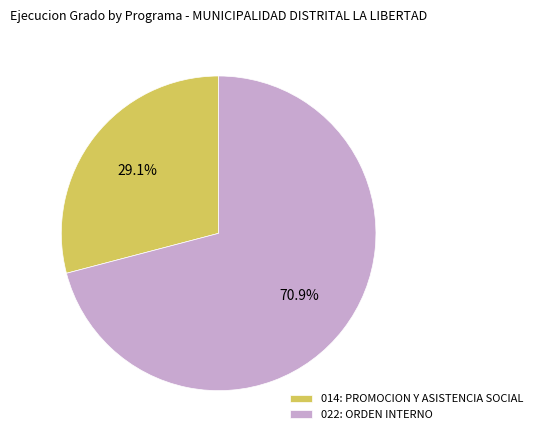

To the nearest percent, what percentage of the pie is 022: ORDEN INTERNO?

71%